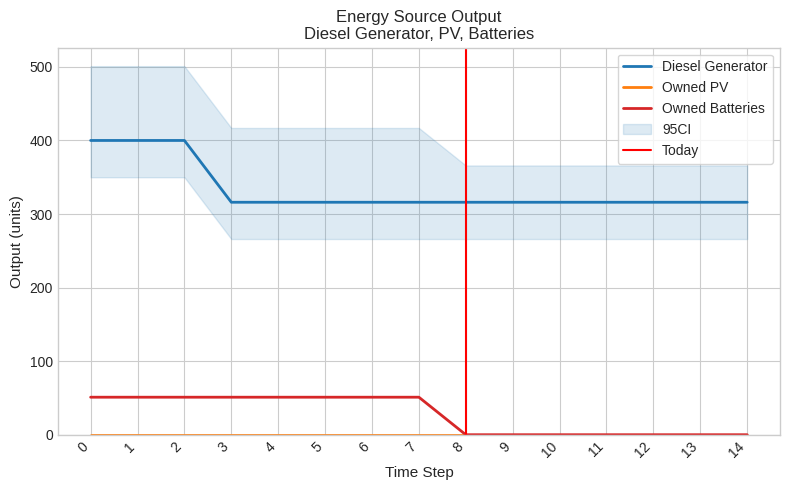

Which series has the widest spread of values?

Diesel Generator